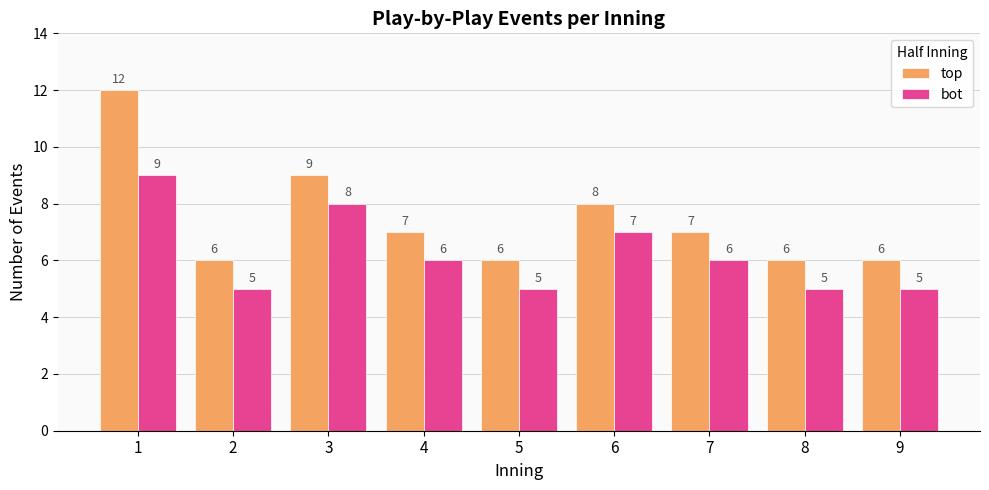

Reading left to right, list all the values displayed in this chart.

top: 12	6	9	7	6	8	7	6	6
bot: 9	5	8	6	5	7	6	5	5